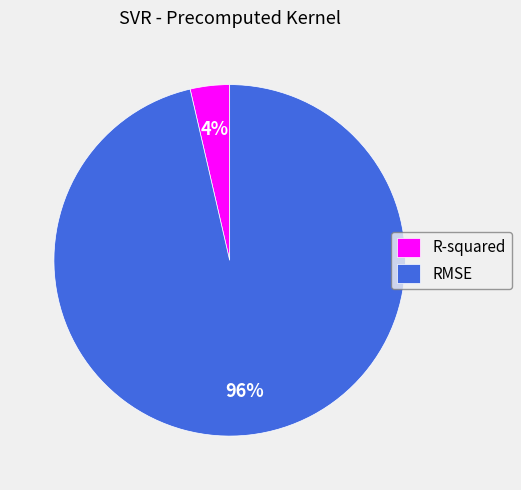

Do R-squared and RMSE together represent more than half of the pie?

Yes